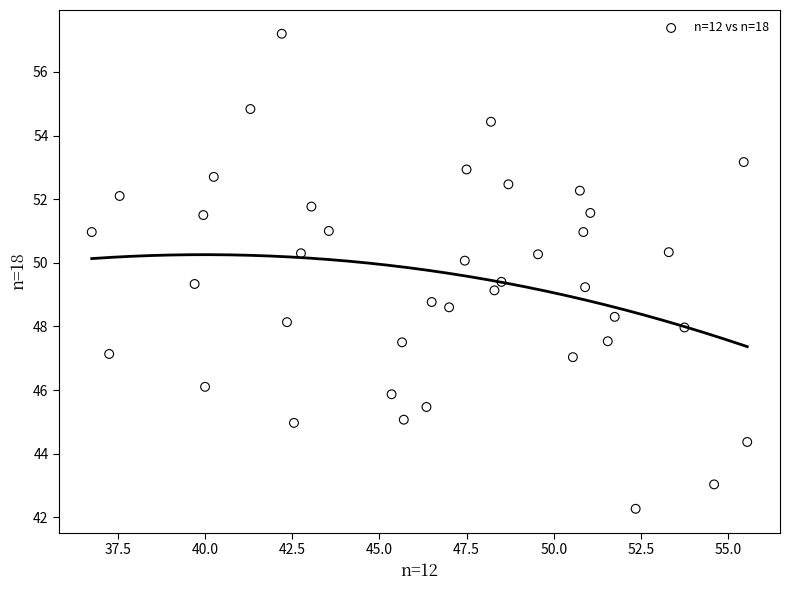

What is the range of Y values (max minus min)?

14.9